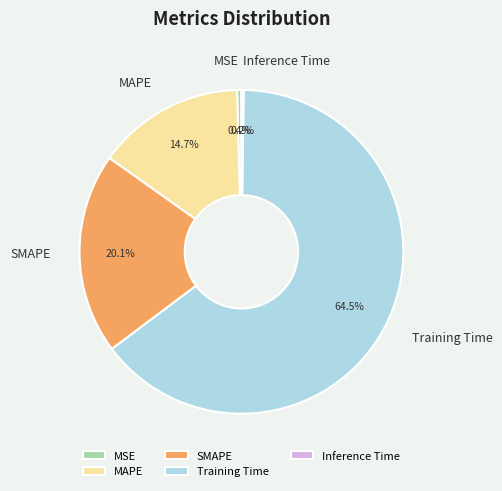

To the nearest percent, what is the average slice percentage?

20%